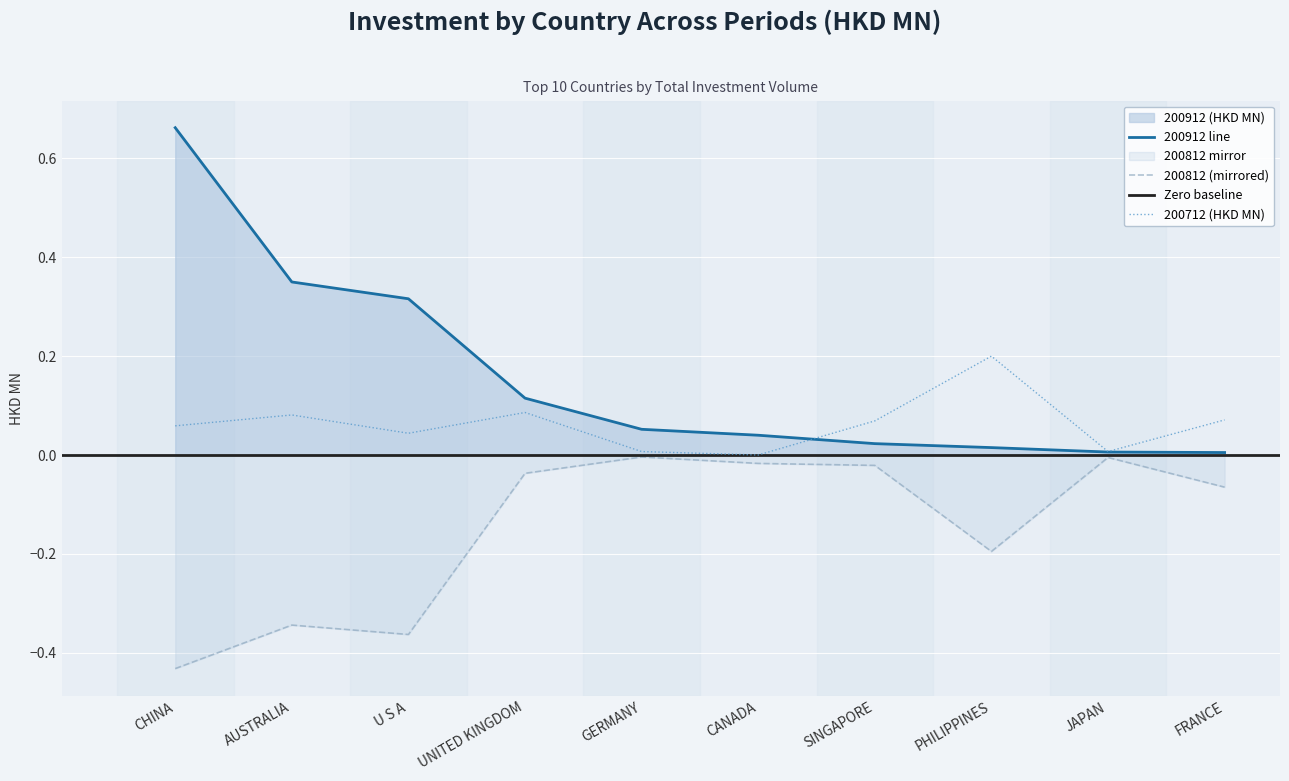

True or false: 200912 and 200712 intersect in this chart.

True